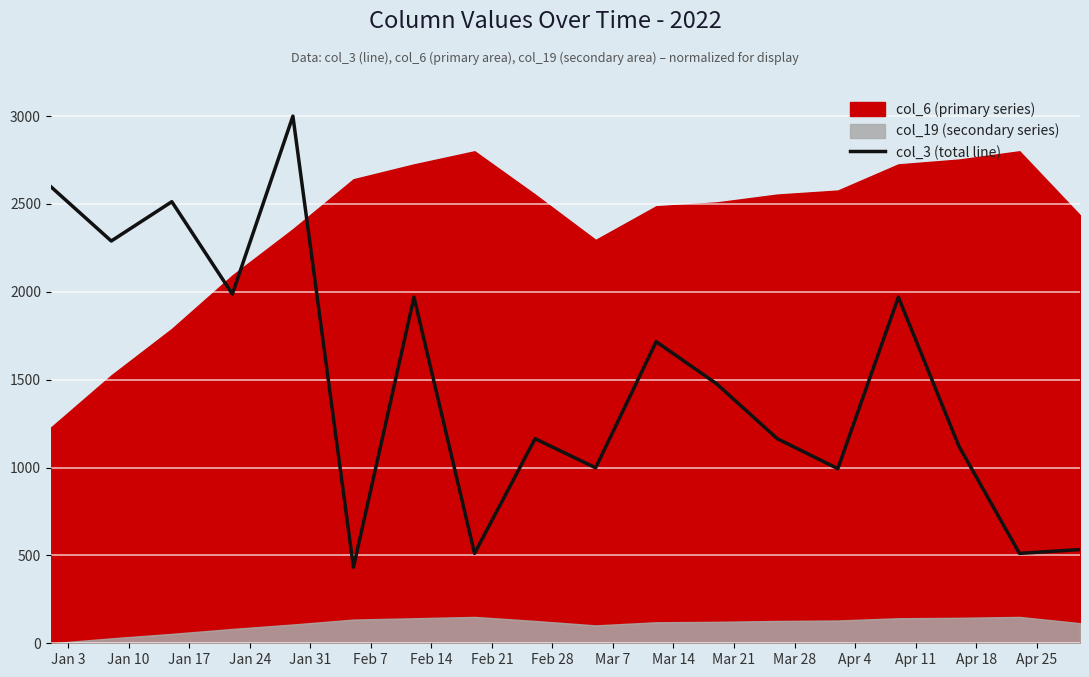

What is the lowest value of the col_3 (total line) series?

433.1